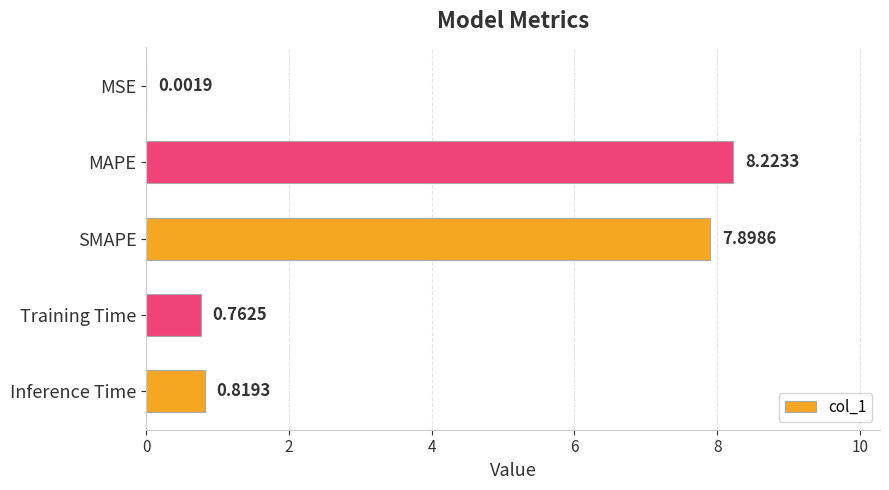

Which has a higher value, Inference Time or SMAPE?

SMAPE